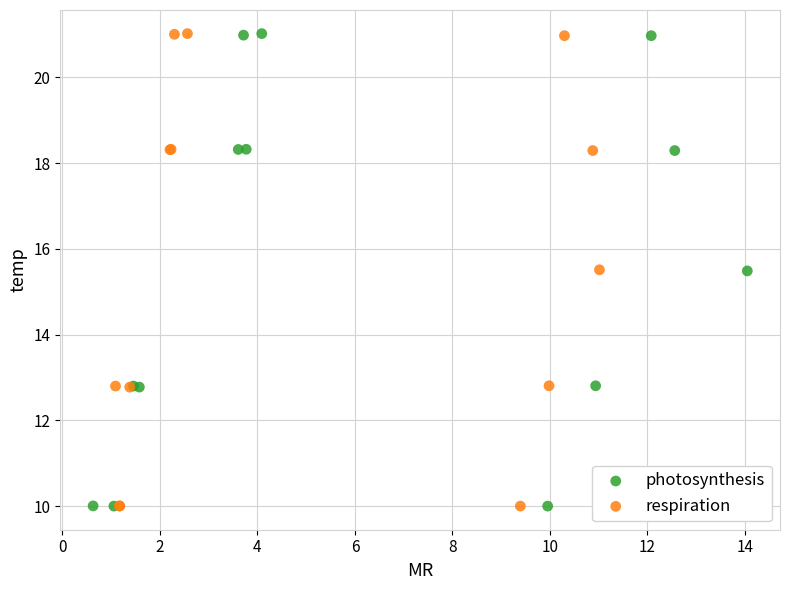

What are all the series names shown in the legend?

photosynthesis, respiration